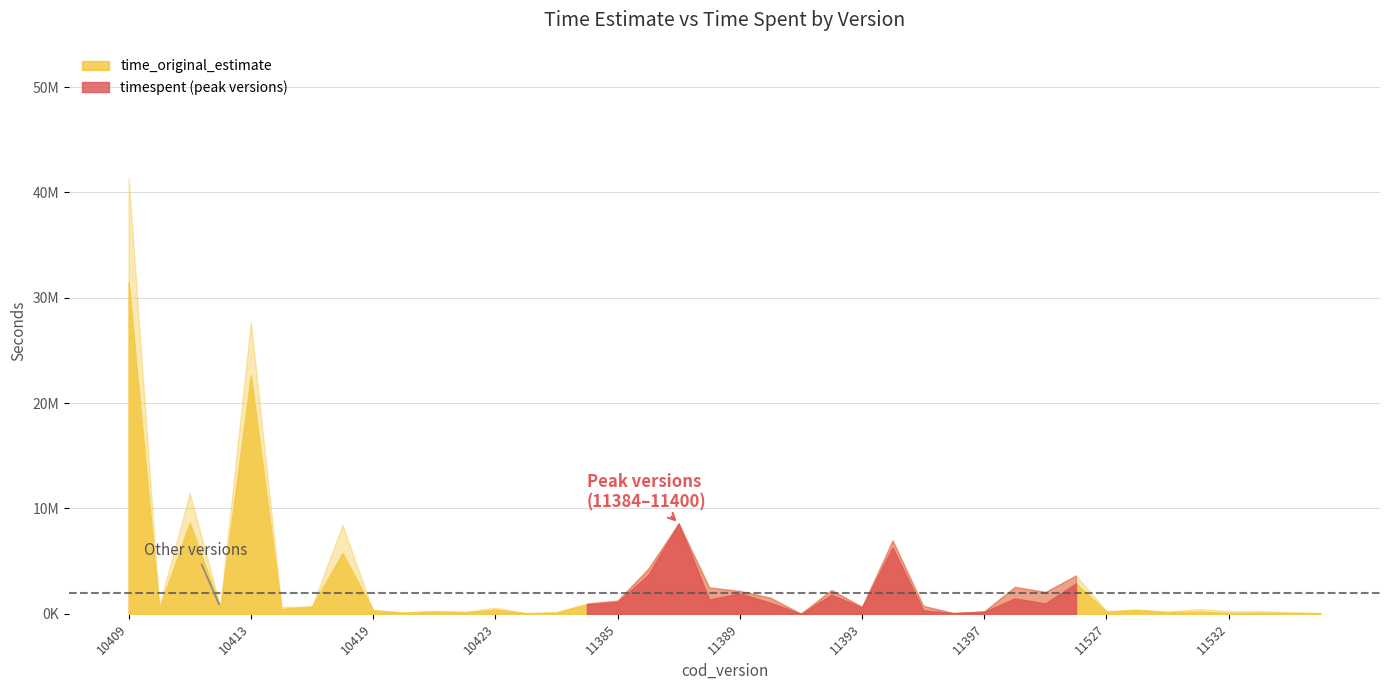

Is it true that time_original_estimate equals 1925820 at 11389?

True